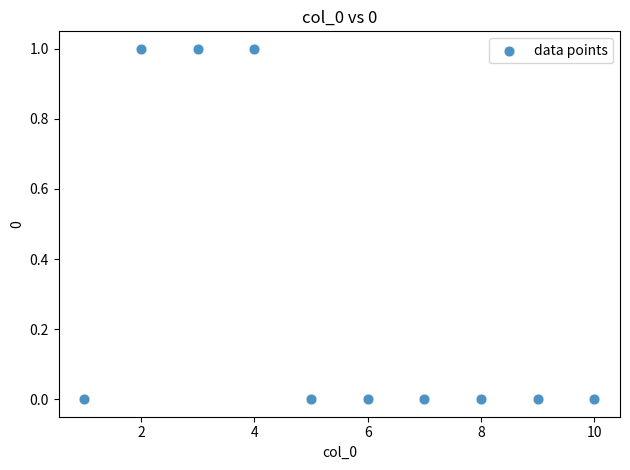

What is the range of X values (max minus min)?

9